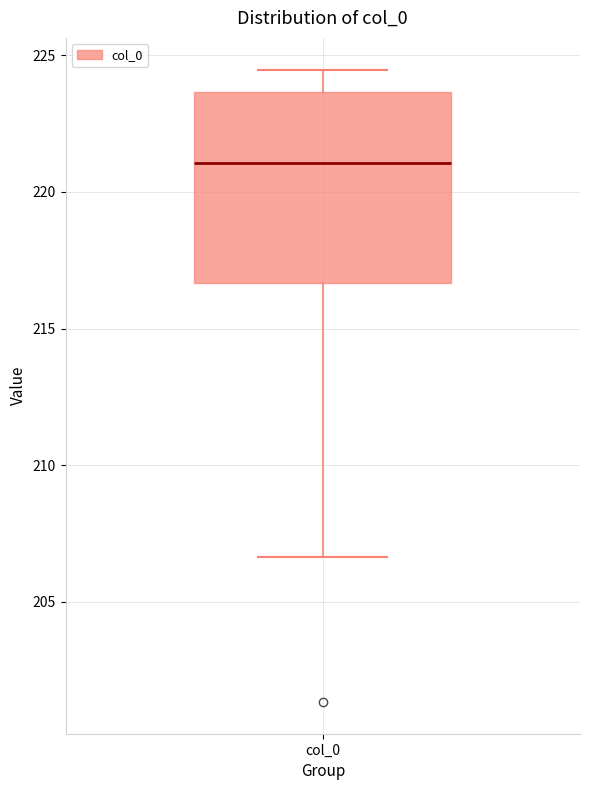

Read this box plot against the y-axis: the position of the median line, the range covered by the box, and the ends of both whiskers. The values are not printed on the chart, so give them approximately, as read against the axis.

median 221.0, box 216.5 to 223.5, whiskers 206.5 to 224.5